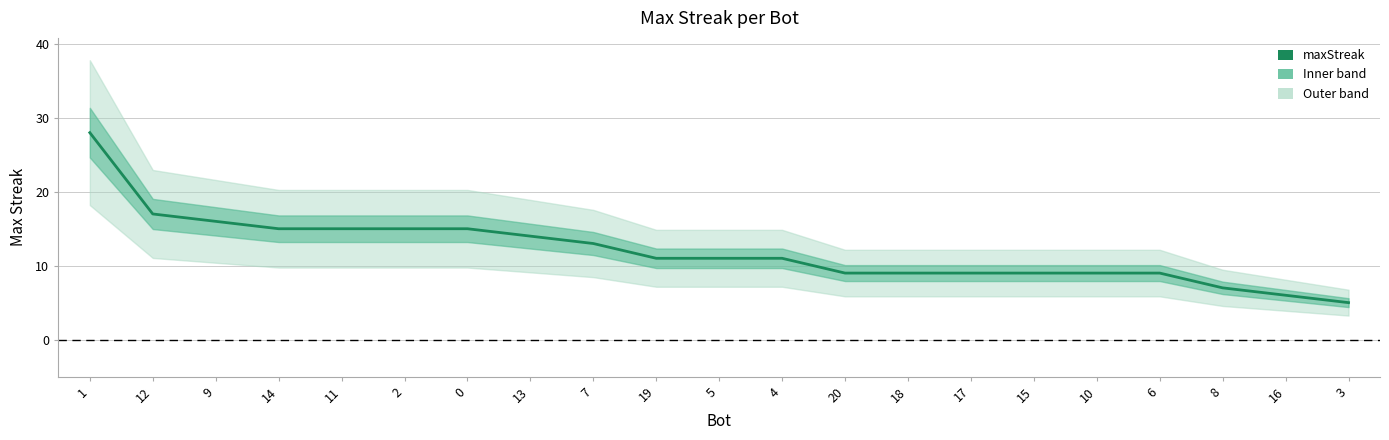

What is the sum of all values?

253